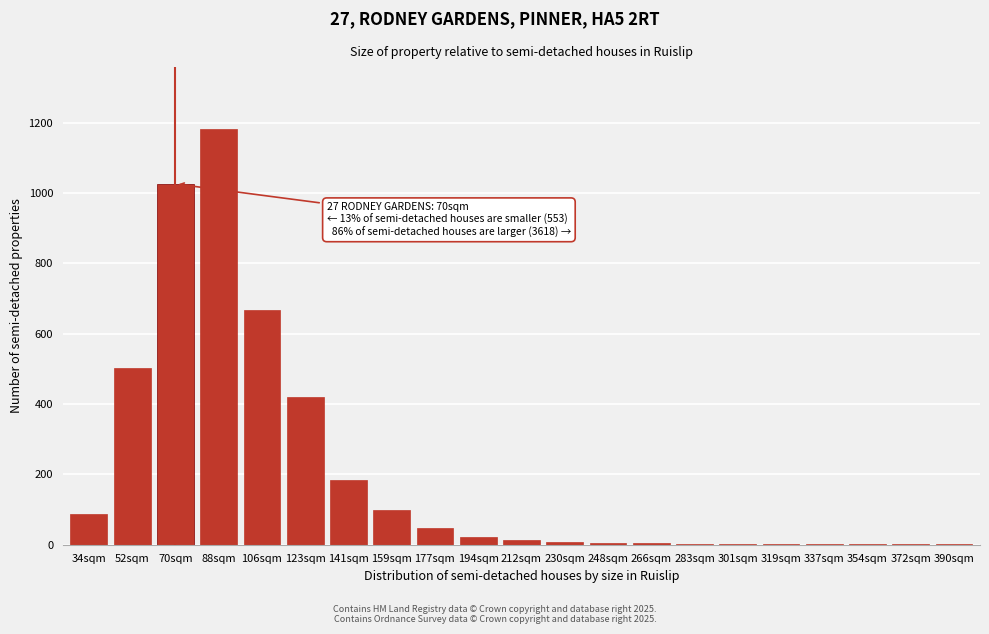

The chart shows a value of 1181 at 88sqm. True or false?

True